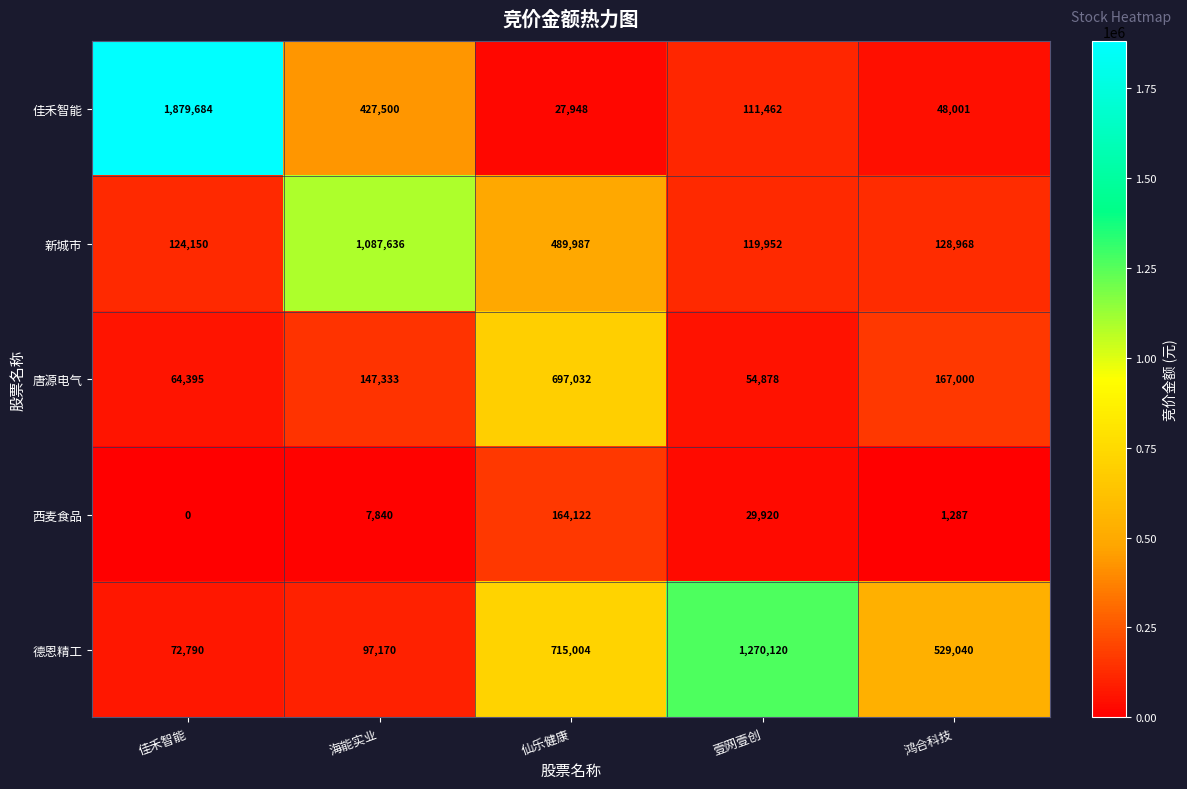

How many distinct data groups are displayed?

5